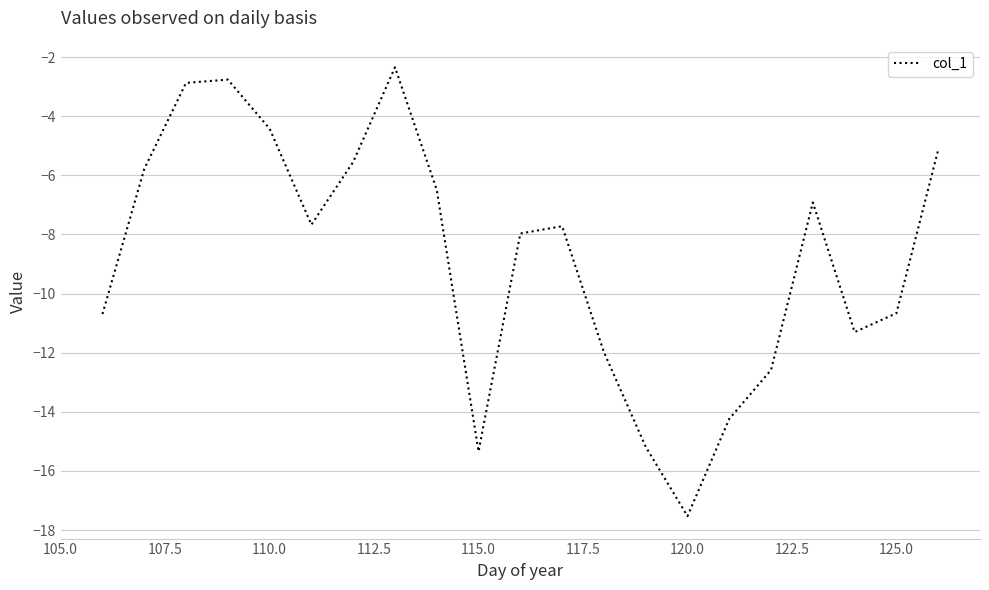

What is the maximum value shown in the chart?

-2.3